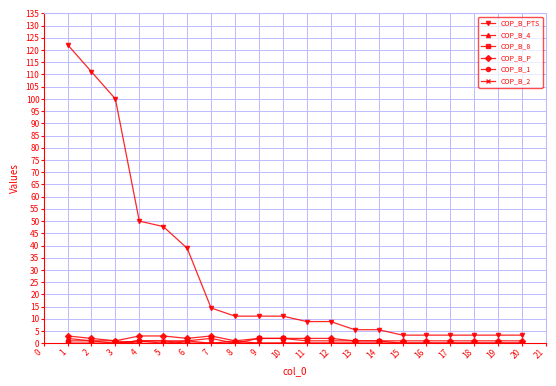

True or false: COP_B_8 and COP_B_PTS cross at least once.

False